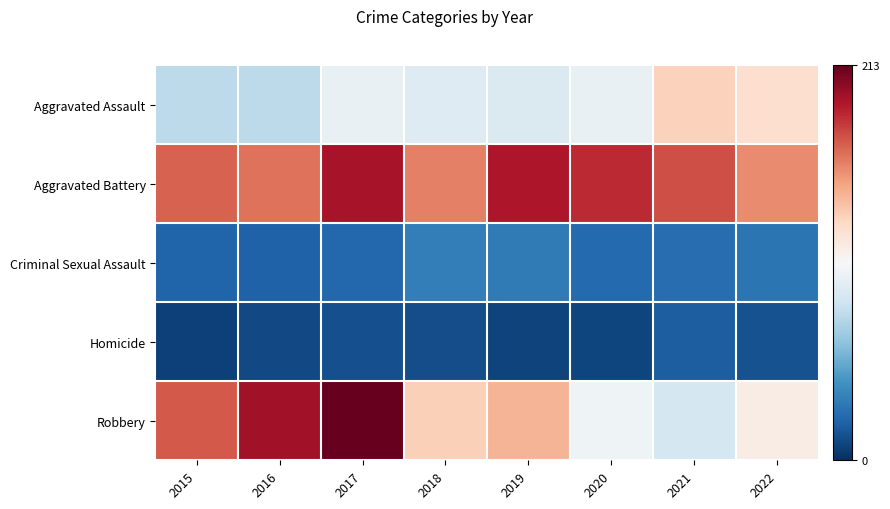

How many data points does each series have?

8